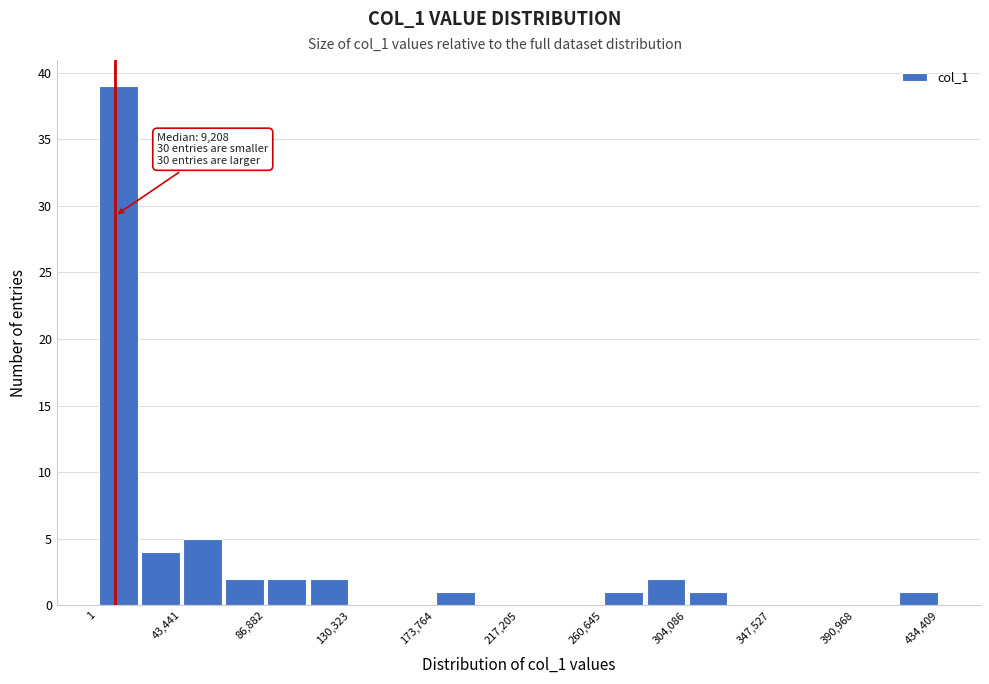

Which range on the x-axis has the tallest bar?

0 to 20000